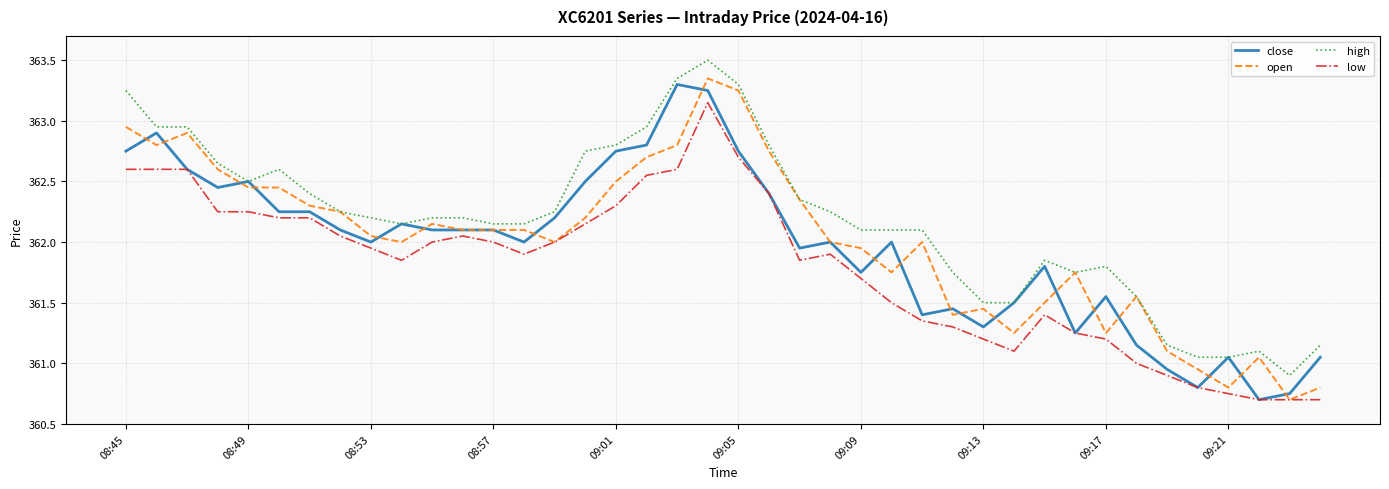

Which series has the largest total across all categories?

high